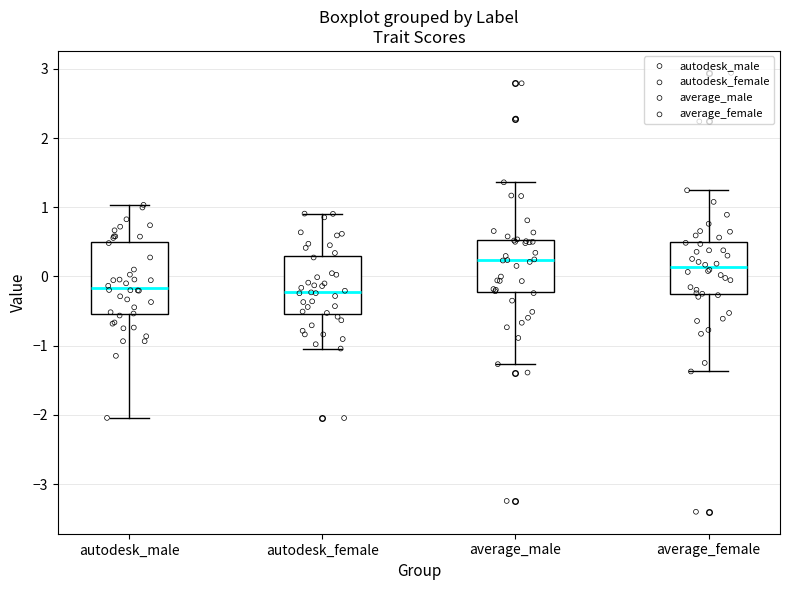

Which box's median line is the highest?

average_male